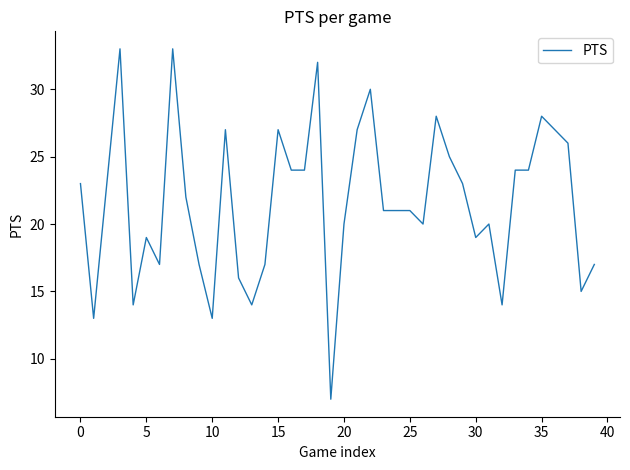

What is the difference between the maximum and minimum values?

26